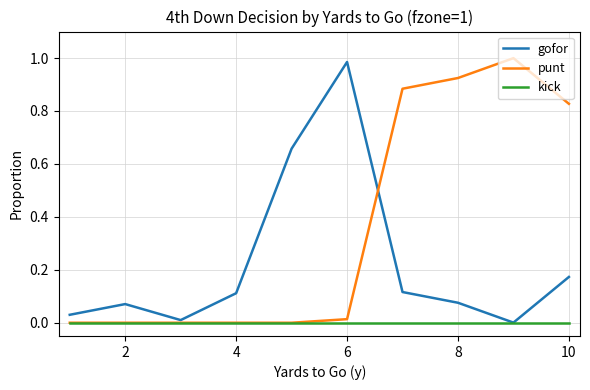

List the series in order of their overall mean, lowest first.

kick, gofor, punt